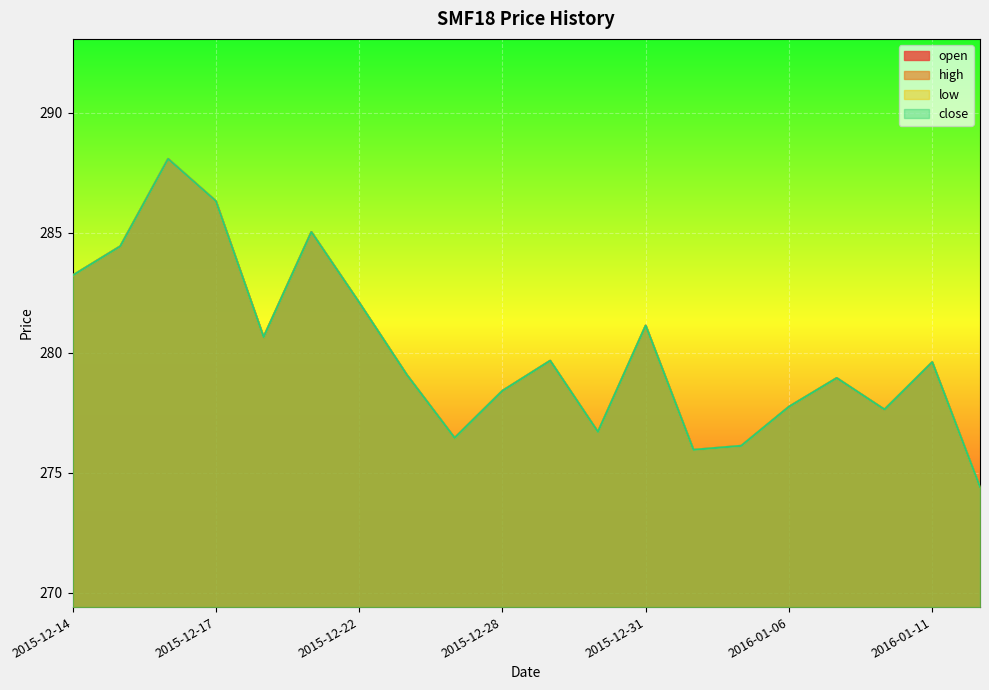

What is the difference between the maximum and minimum values in the close series?

13.7